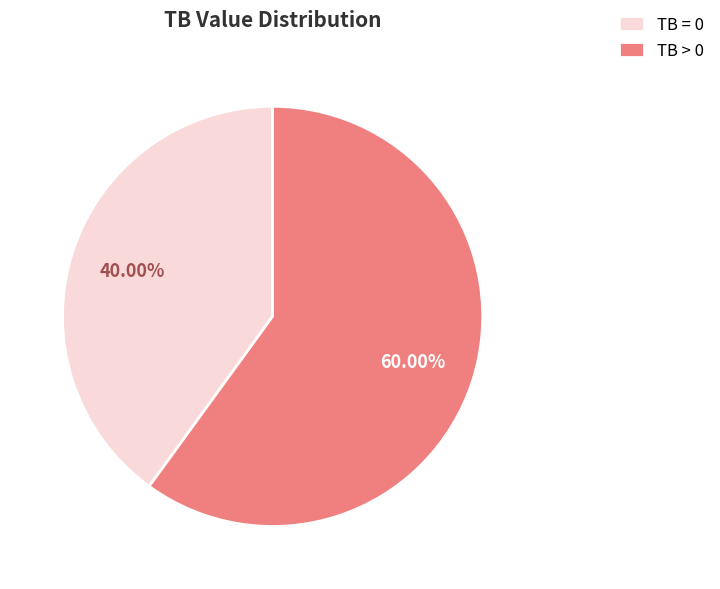

To the nearest percent, what is the difference between the TB > 0 and TB = 0 slice percentages?

20%